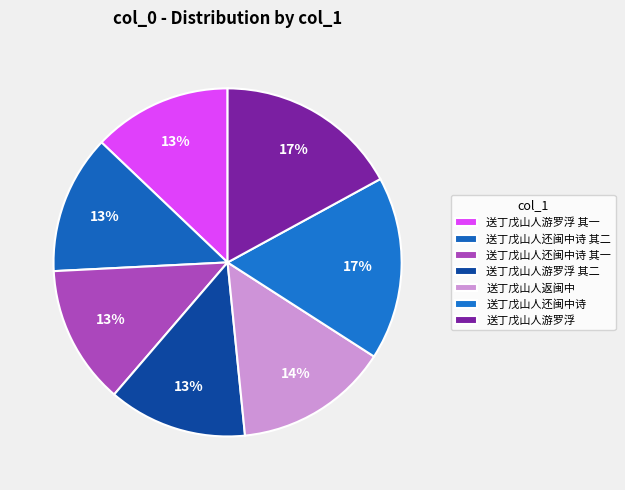

Does any single category account for the majority?

No